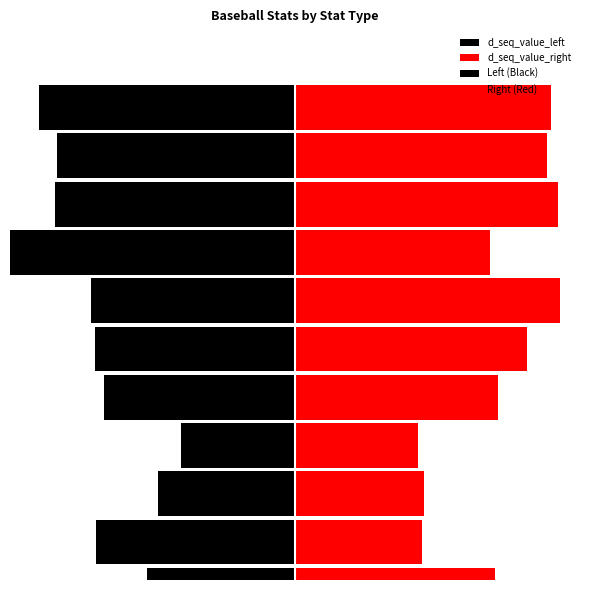

The d_seq series shows 1 at value. True or false?

True